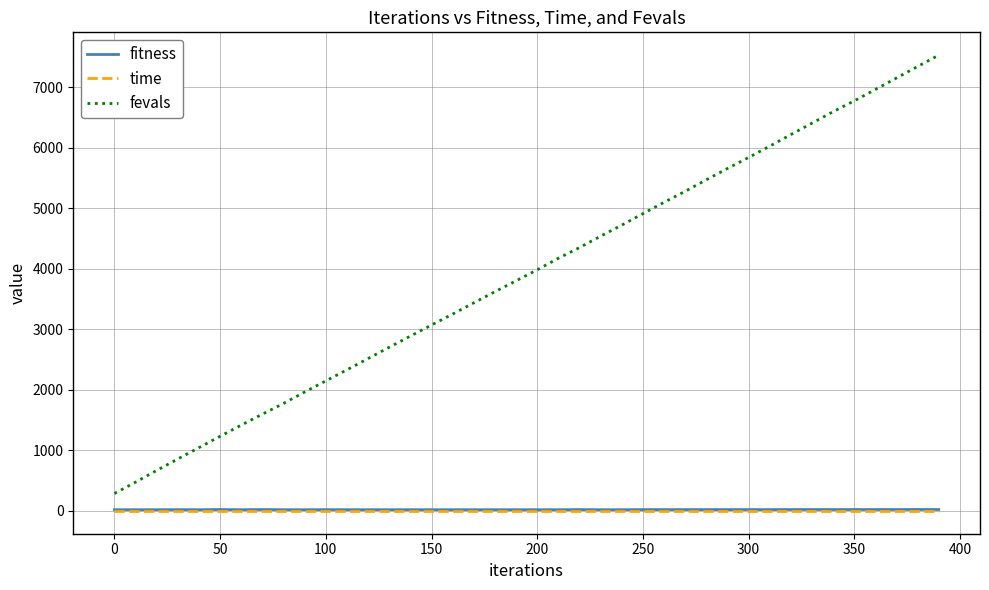

How many categories are shown in the chart?

40